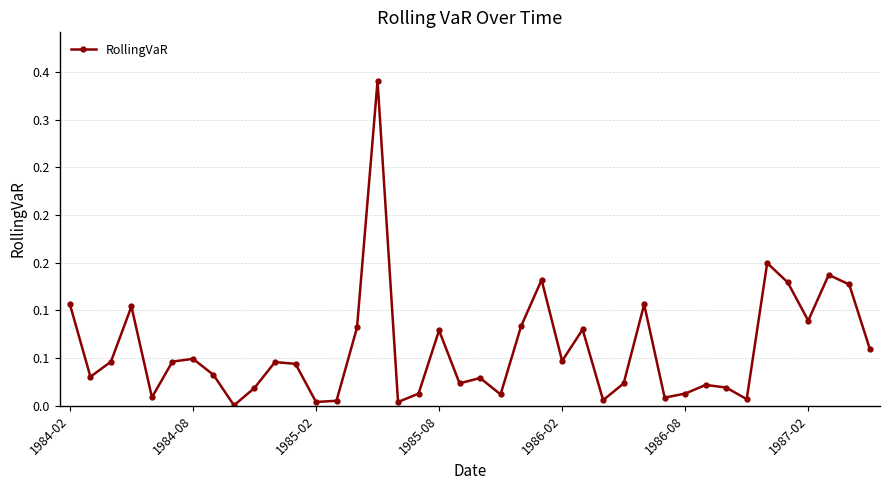

Does the chart have visible grid lines?

Yes